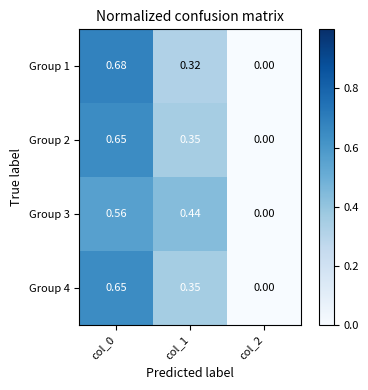

Is the value of Group 3 at col_0 greater than the value of Group 4 at col_1?

Yes